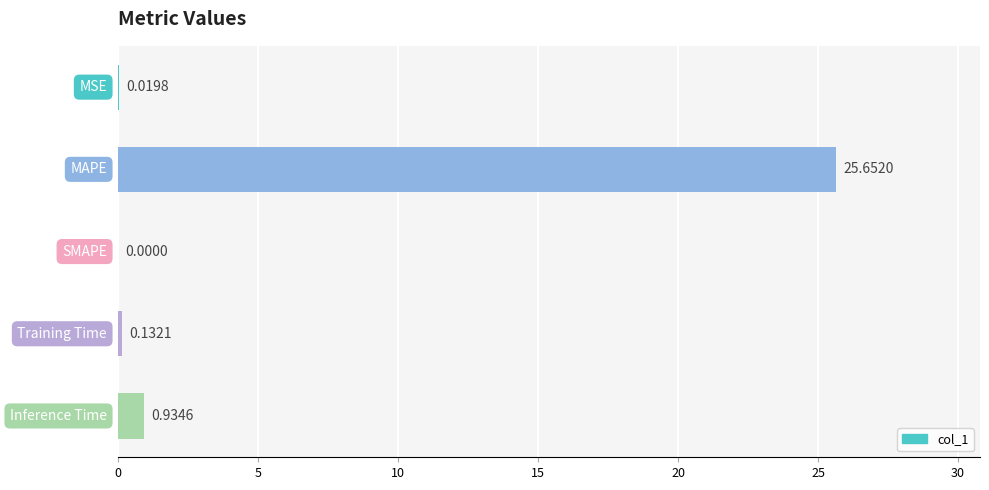

How many data points are above 0?

4